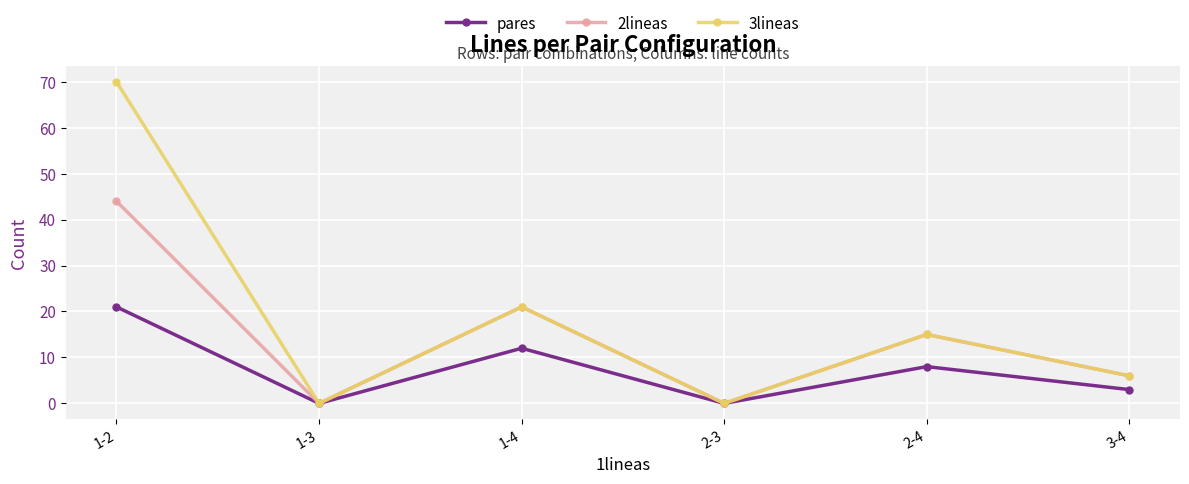

What is the average value of the 2lineas series?

14